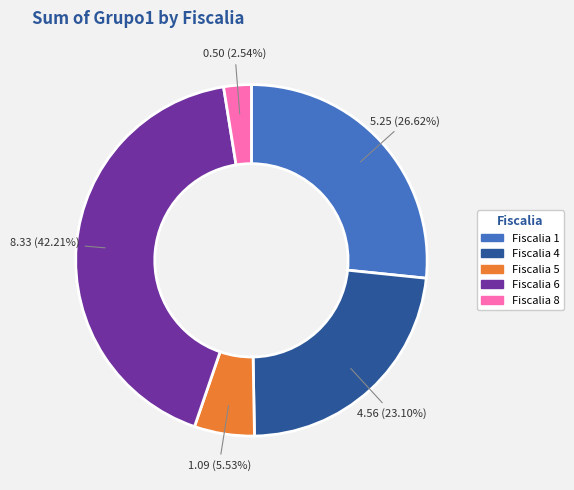

How much of the chart is everything except Fiscalia 5?

94.5%